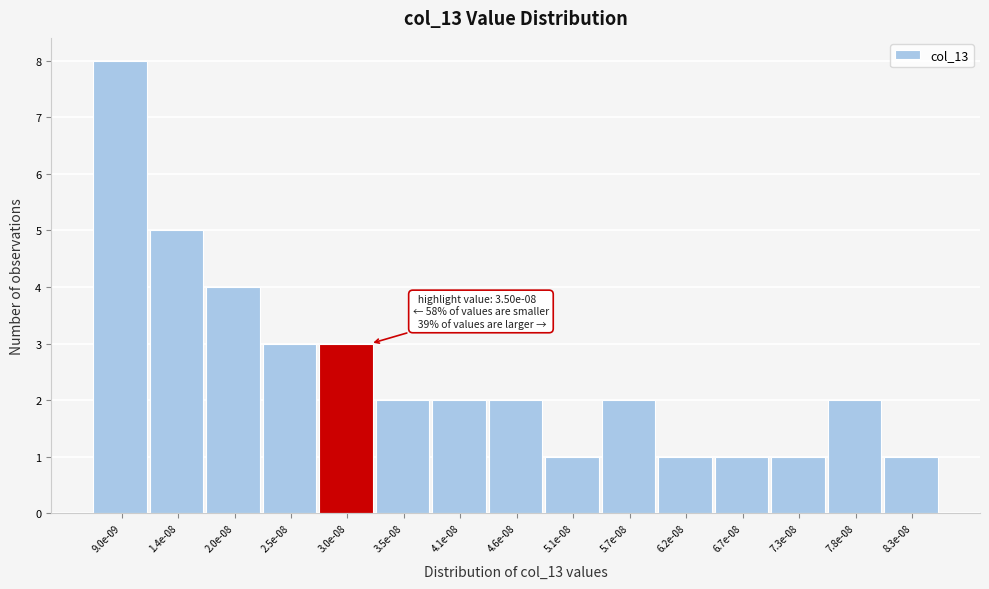

Reading right to left, what are all the values shown in this chart?

8.3e-08=1	7.8e-08=2	7.3e-08=1	6.7e-08=1	6.2e-08=1	5.7e-08=2	5.1e-08=1	4.6e-08=2	4.1e-08=2	3.5e-08=2	3.0e-08=3	2.5e-08=3	2.0e-08=4	1.4e-08=5	9.0e-09=8